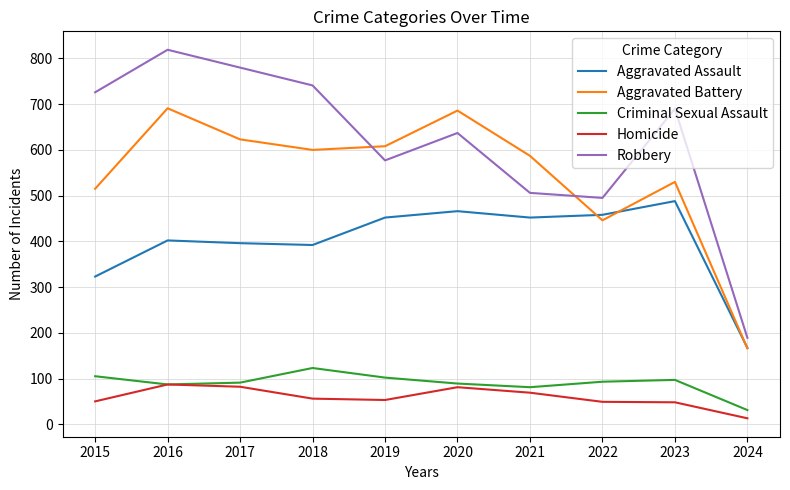

True or false: Homicide has a value of 50 at 2015.

True